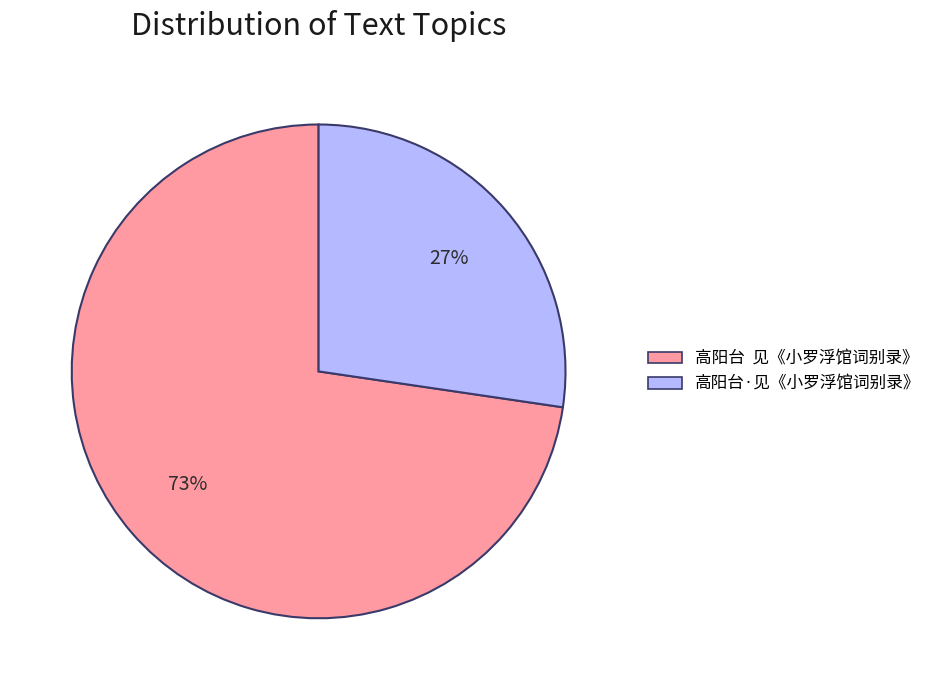

What is the smallest slice in the pie chart?

高阳台·见《小罗浮馆词别录》